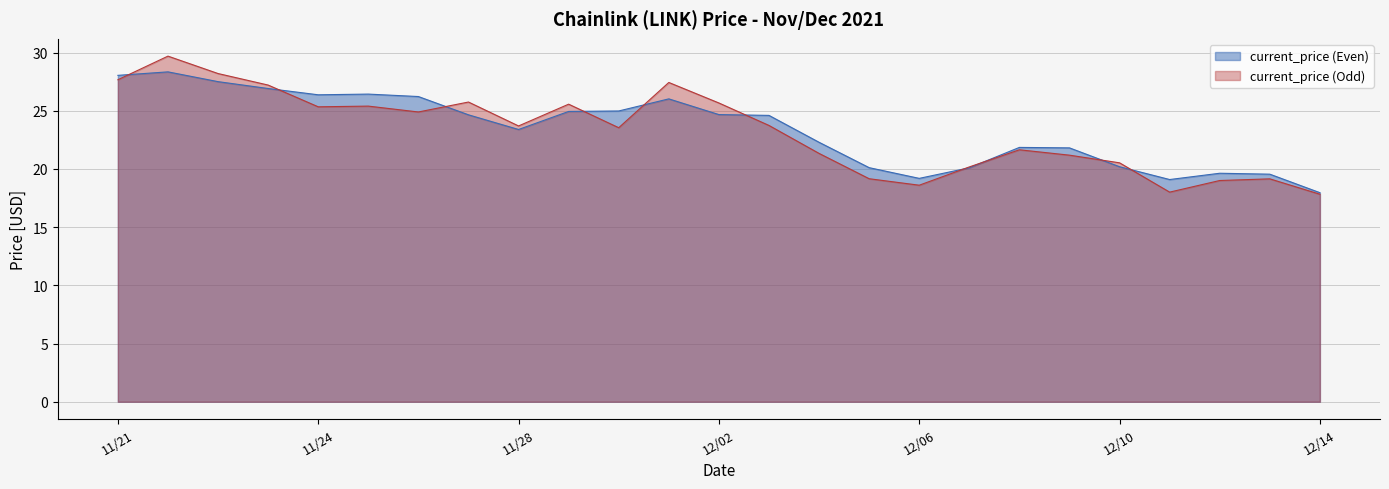

What is the sum of all values?

584.8